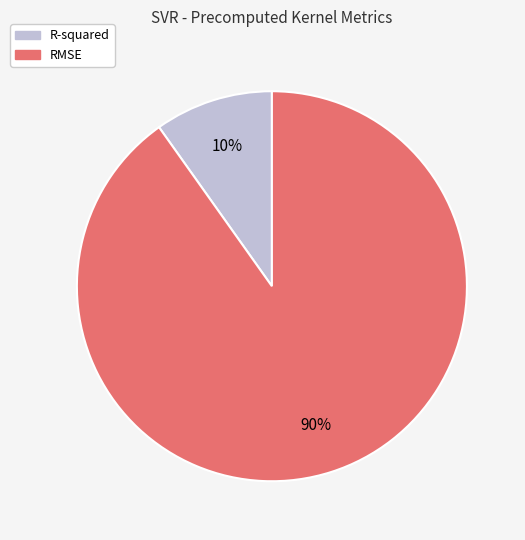

Which has a higher value, RMSE or R-squared?

RMSE